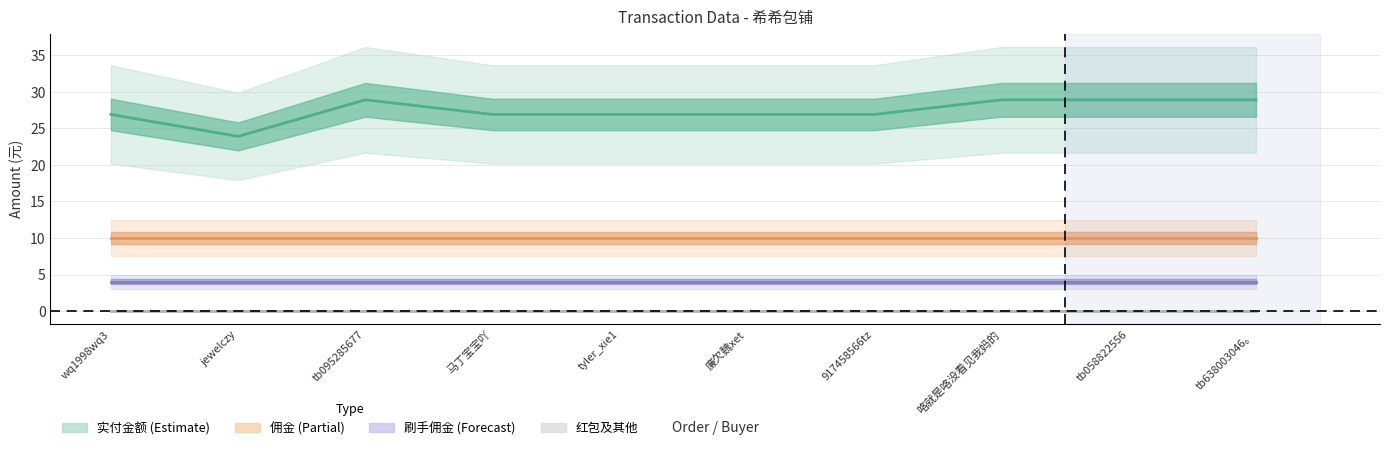

What is the sum of the 实付金额 values at tb638003046。 and tyler_xie1?

55.8